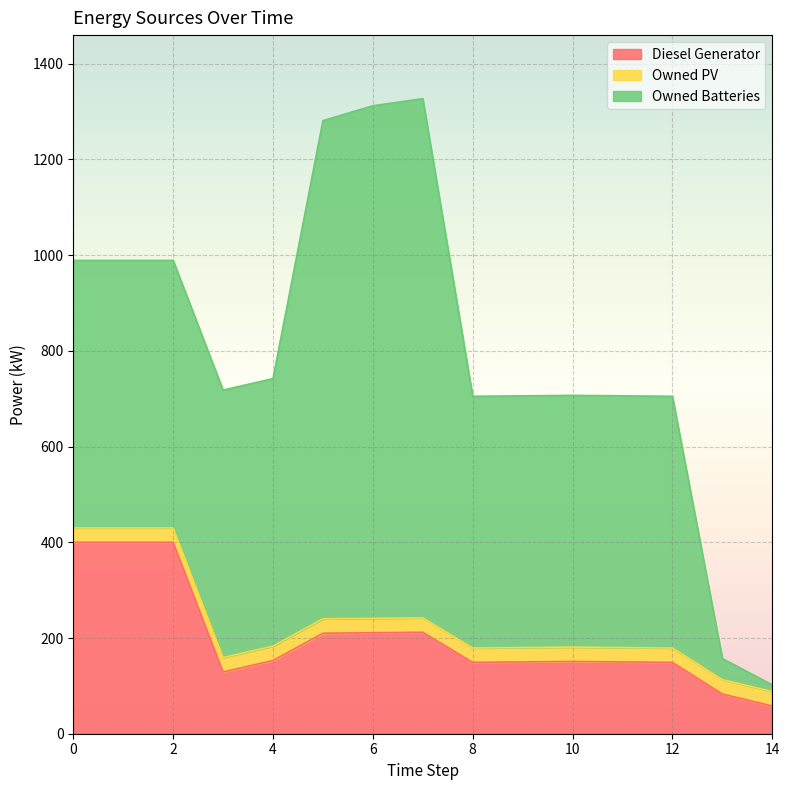

How many values in the Diesel Generator series exceed 151?

8